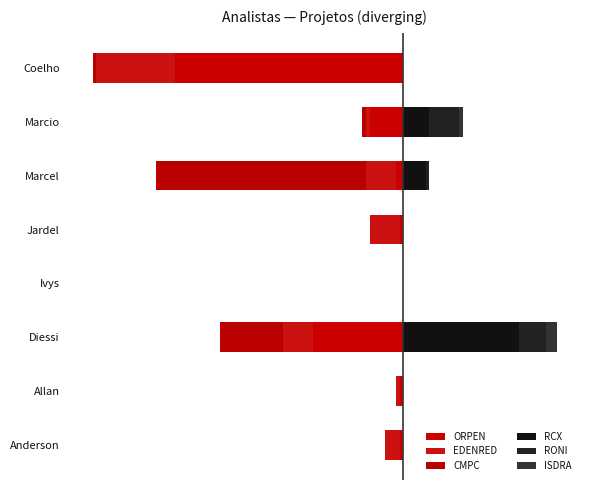

How many values in the ISDRA series exceed 0?

2